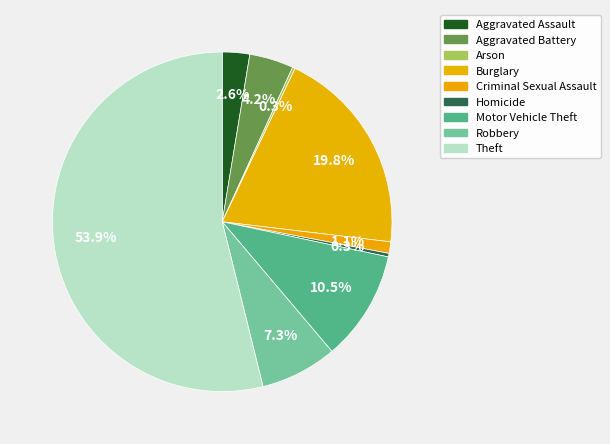

What percentage is the Aggravated Assault slice, to the nearest percent?

3%